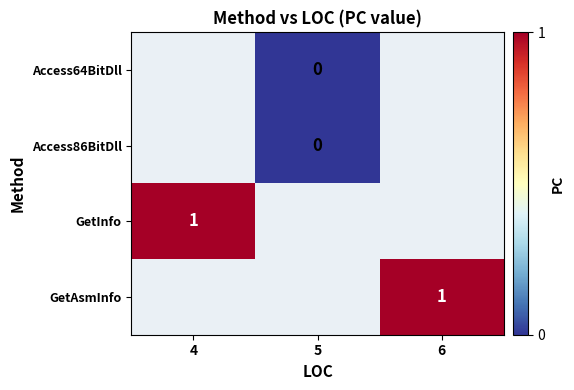

Between 6 and 4, which is larger?

4